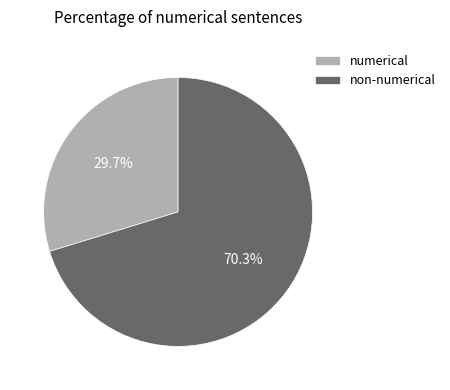

Does any single category account for the majority?

Yes